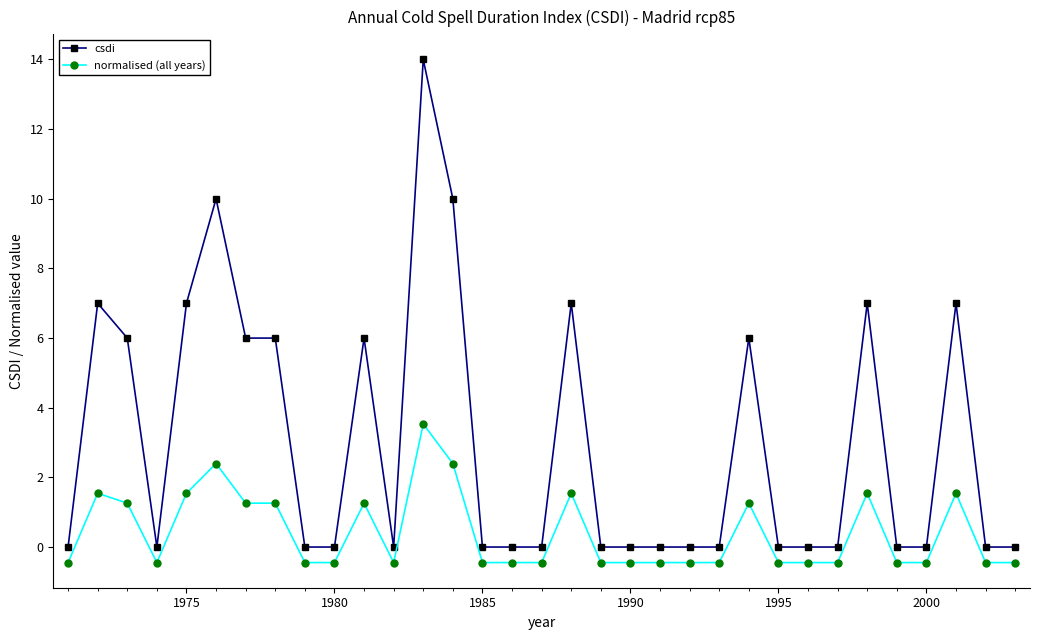

Which series has the largest total across all categories?

csdi